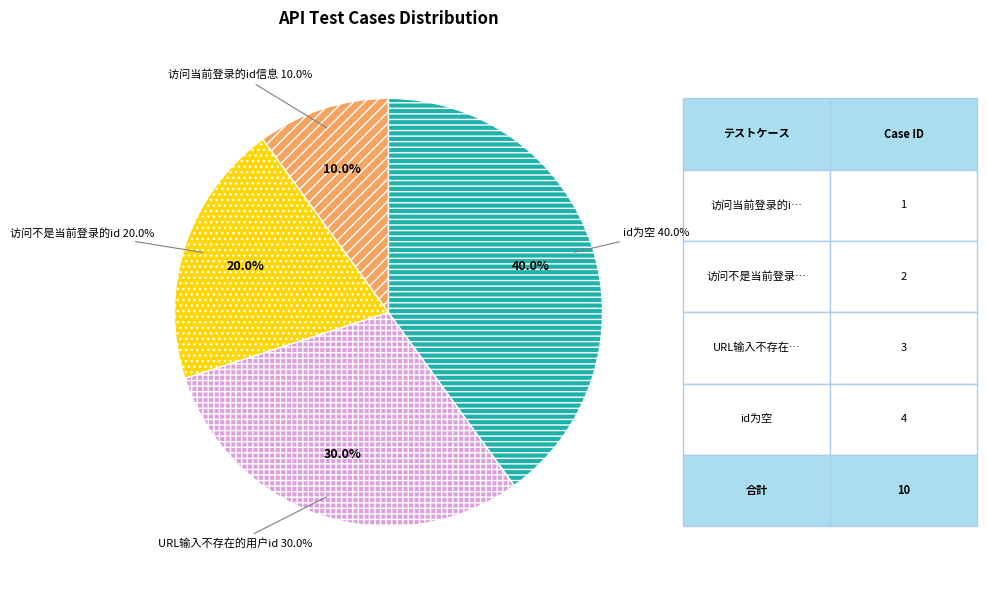

Count the number of slices in the pie.

4